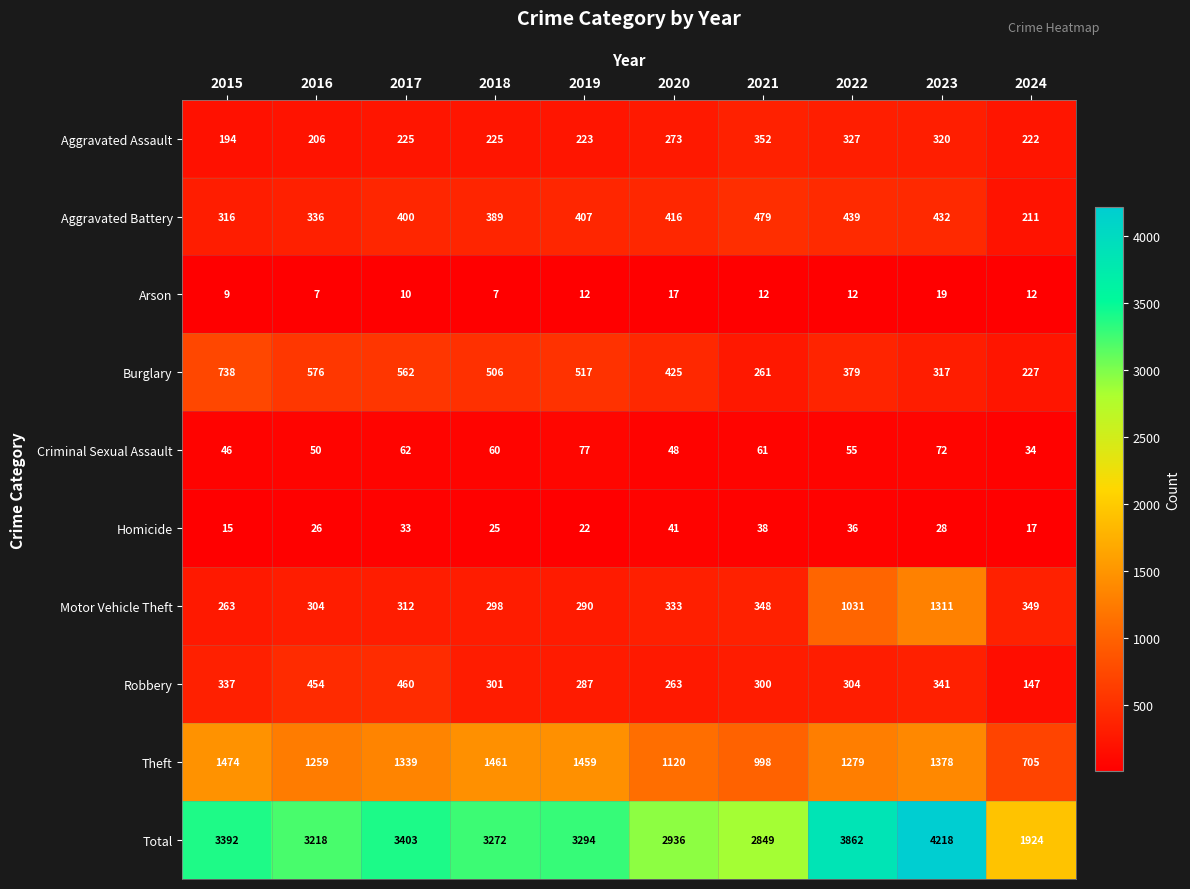

What is the difference between the maximum and second lowest values in the Robbery series?

197